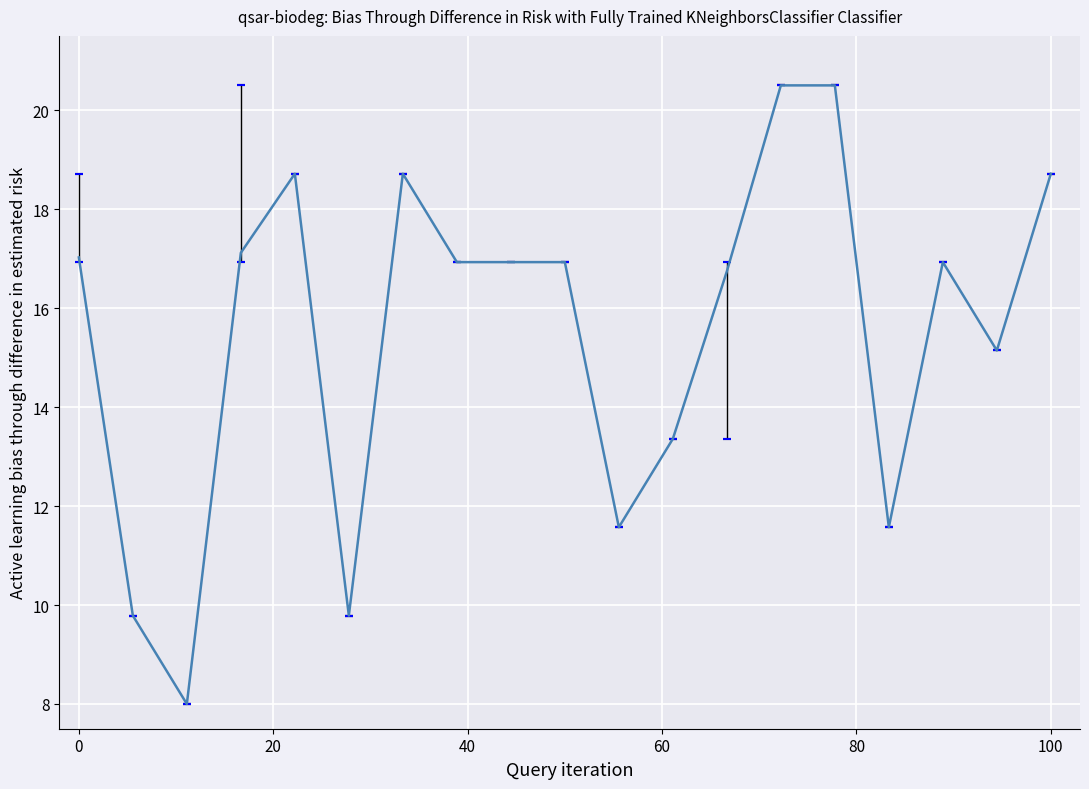

What is the difference between the maximum and minimum values?

12.5